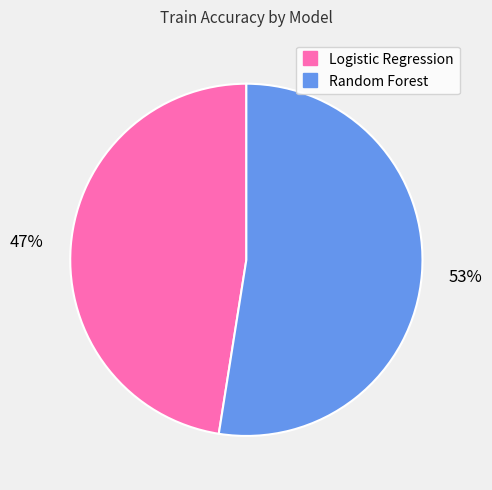

Is there any slice that represents more than half of the pie?

Yes